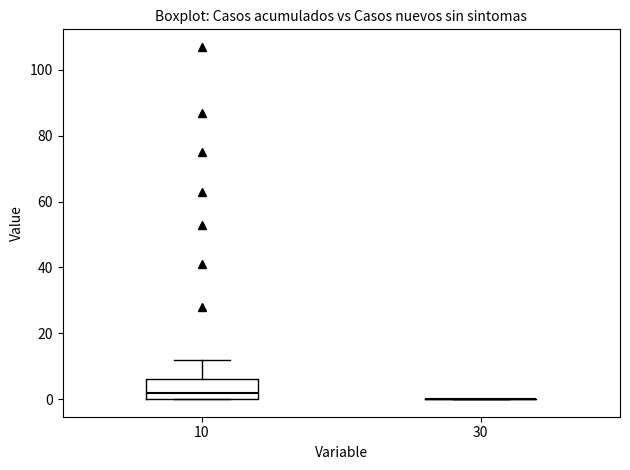

Comparing the boxes themselves (not the whiskers), which one is the tallest?

10